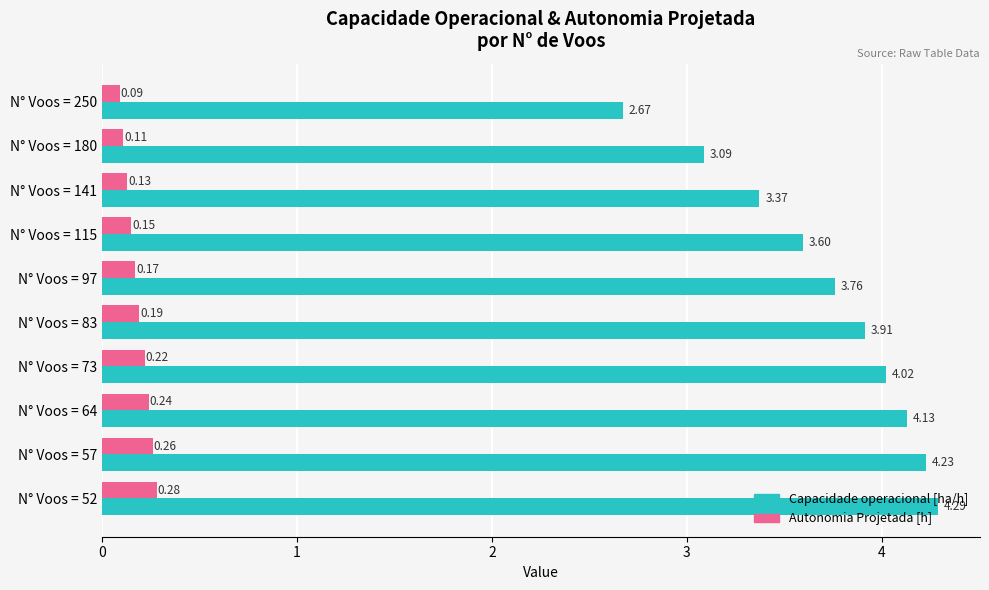

List the series in order of their overall mean, lowest first.

Autonomia Projetada [h], Capacidade operacional [ha/h]